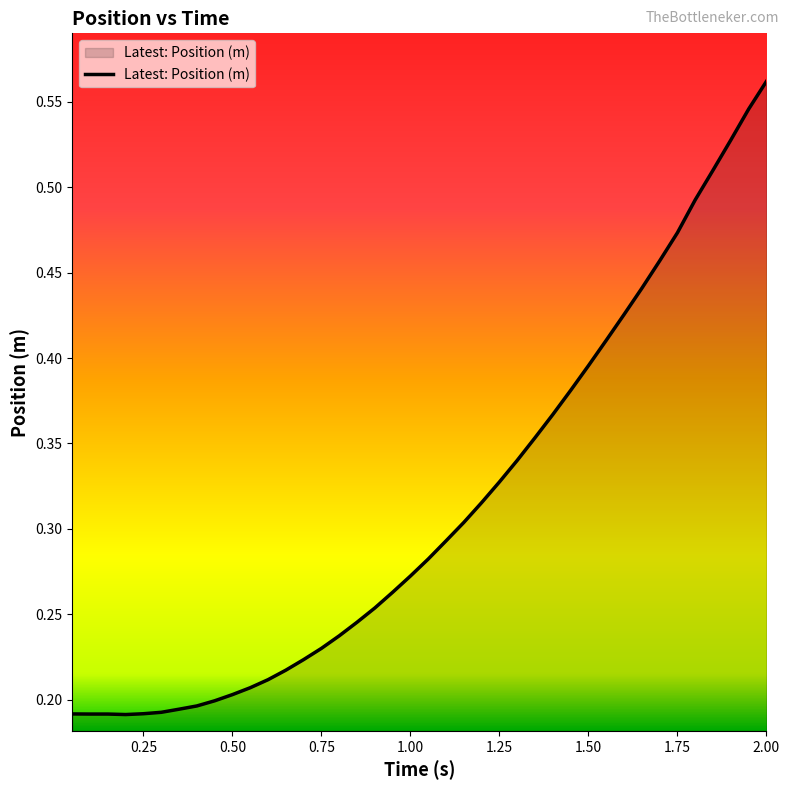

What is the difference between the maximum and minimum values?

0.4